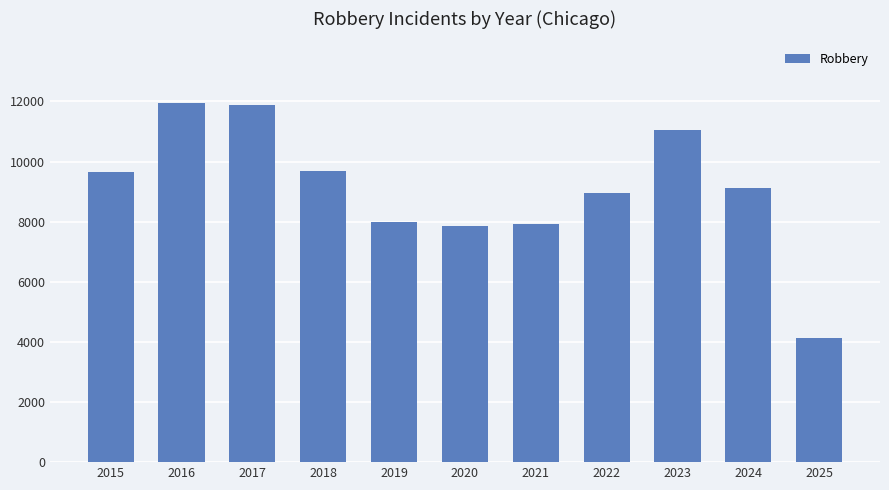

Is it true that the value at 2023 is 15361?

False